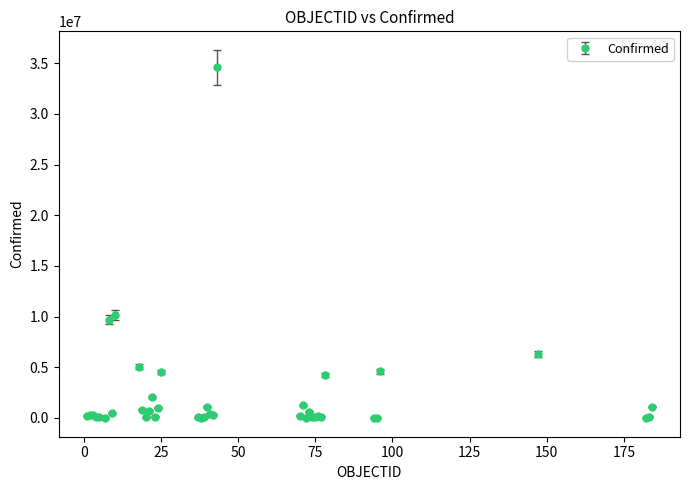

What is the difference between the second highest and second lowest values?

10155293